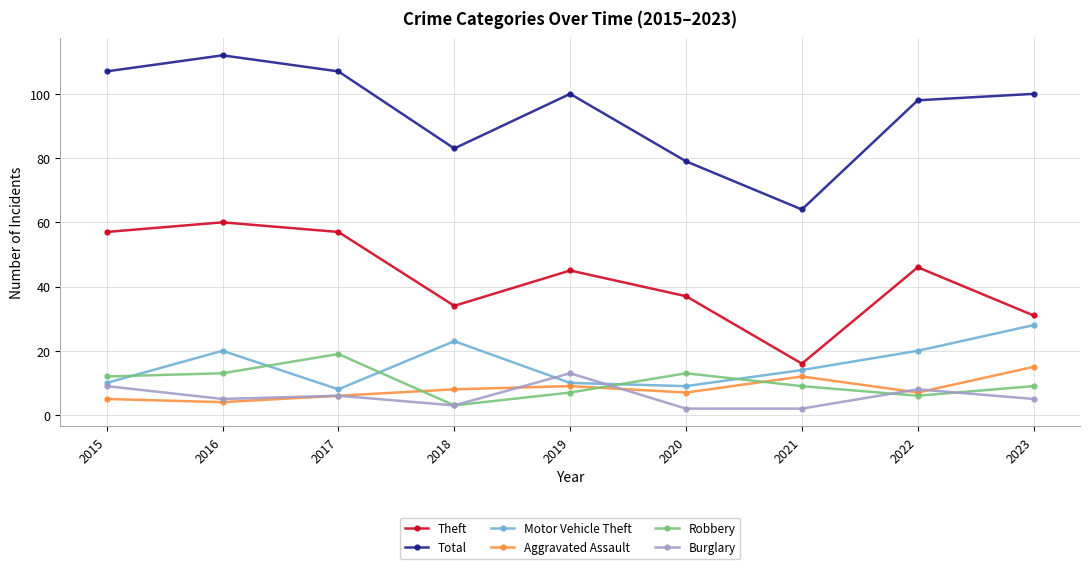

What is the approximate value of Burglary at 2022?

8